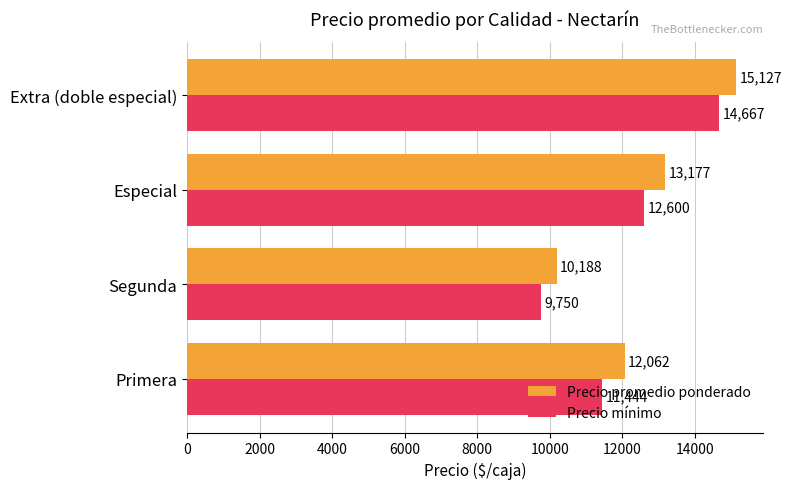

Which series has the largest range (max minus min)?

Precio promedio ponderado